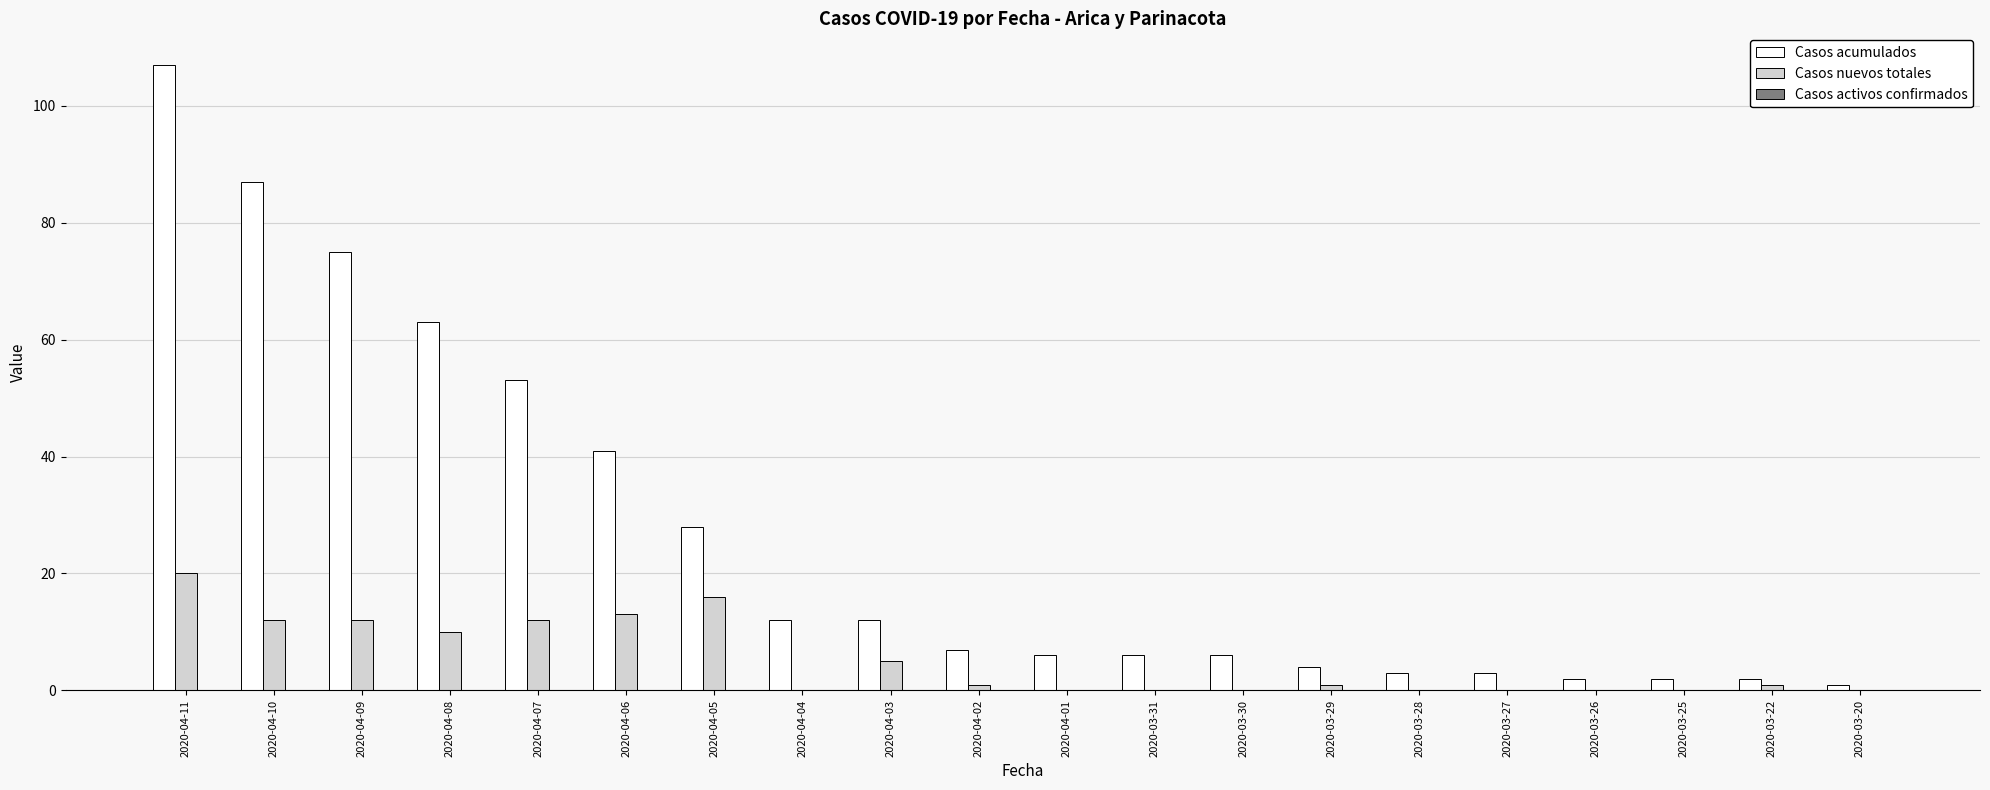

What is the sum of the Casos acumulados values at 2020-03-28 and 2020-03-30?

9